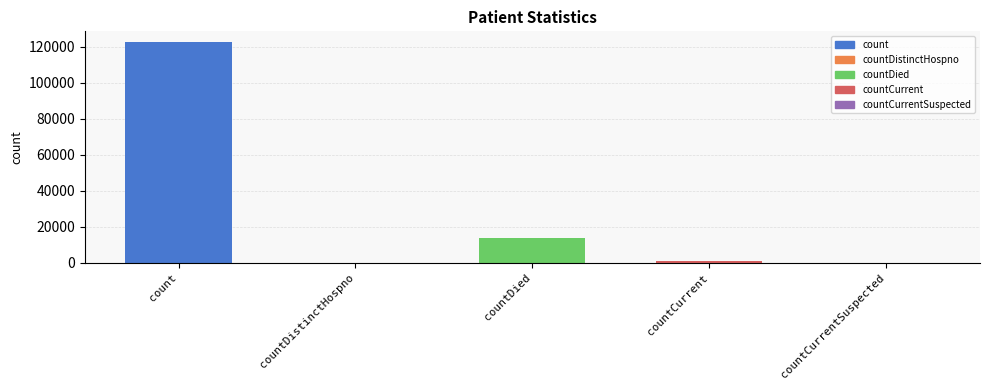

What is the greatest value displayed?

122294